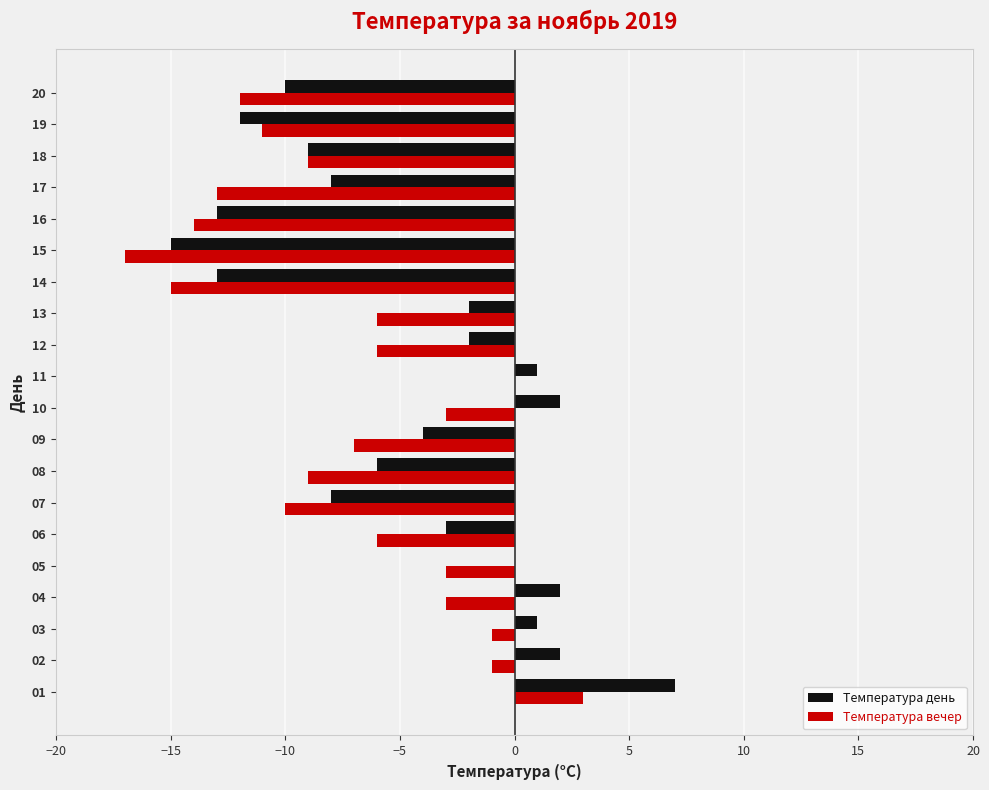

Which label corresponds to the largest value in the chart?

01